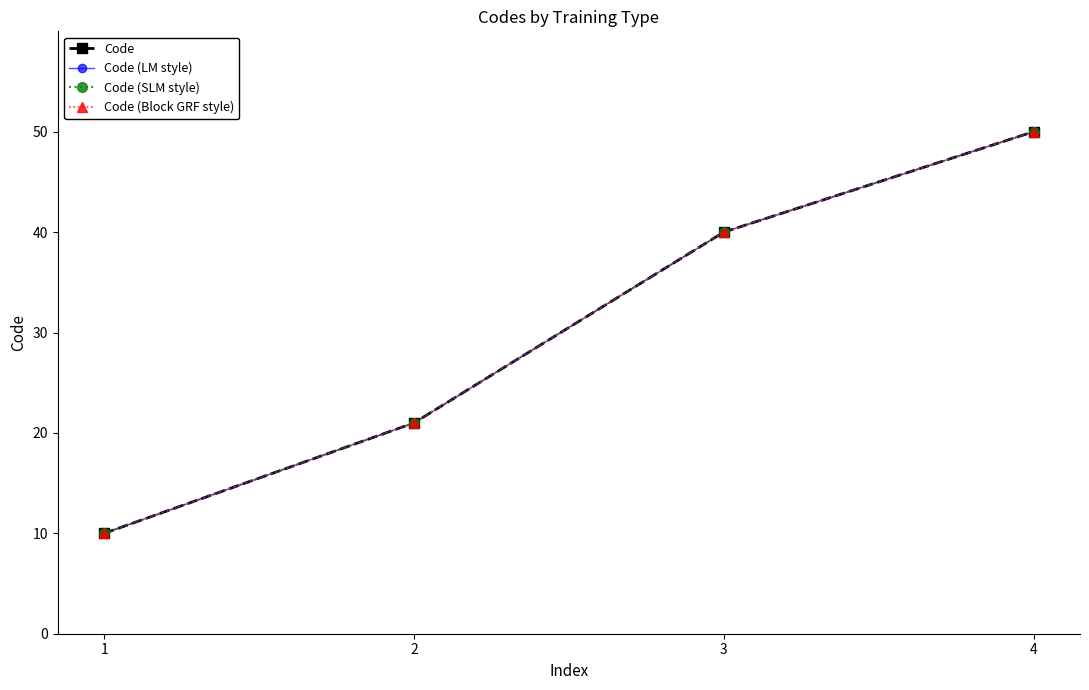

What is the total value across all series at 2?

84